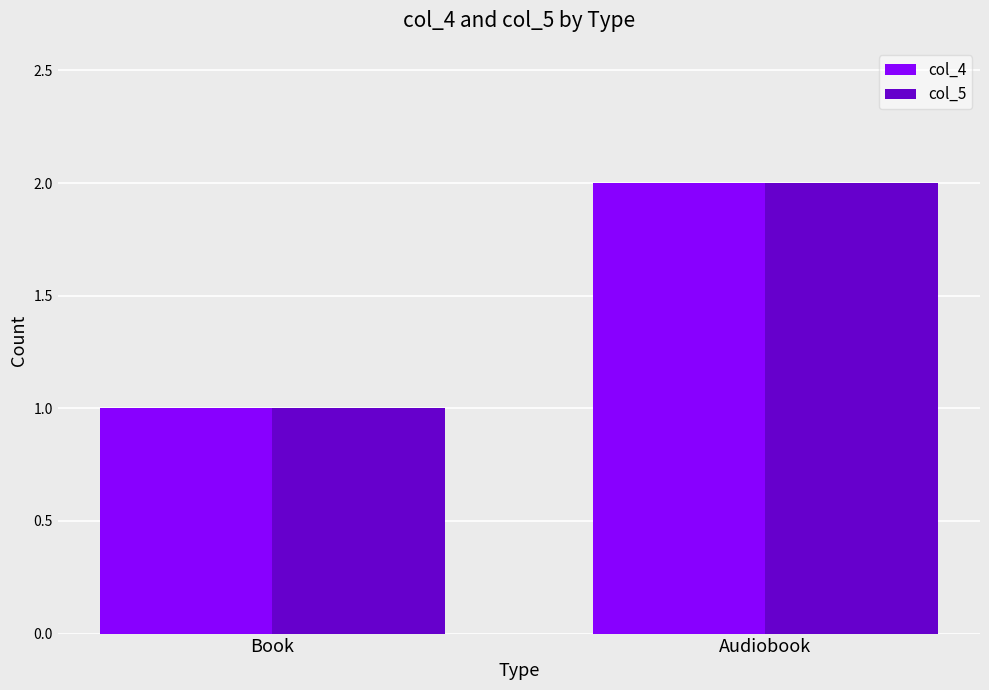

What is the value of the col_4 bar at the 1st from the left?

1